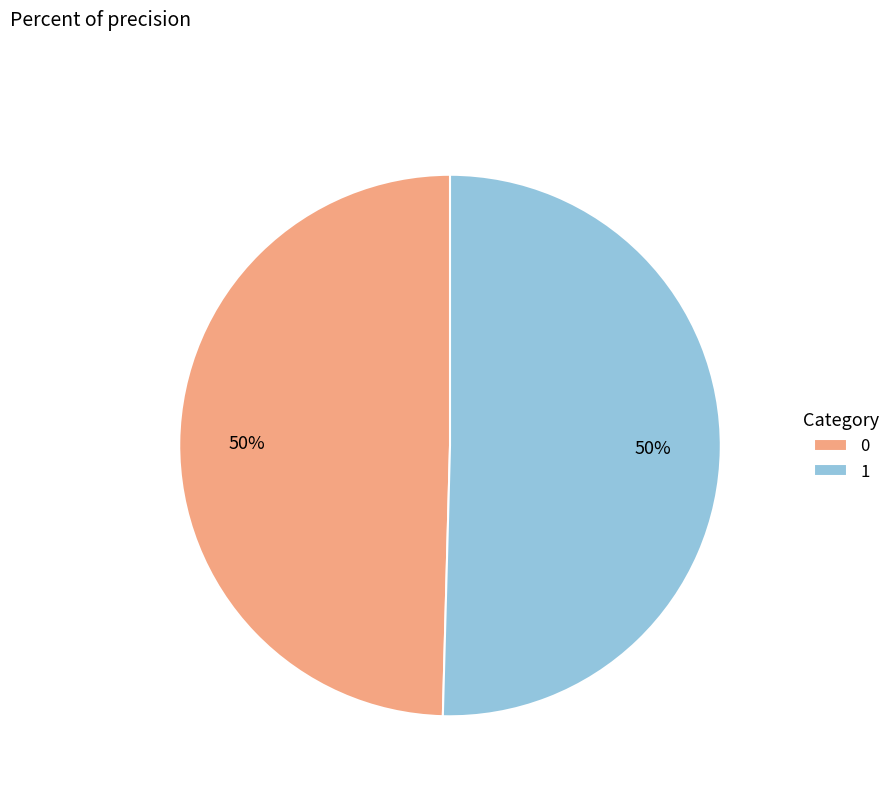

Combined, do 1 and 0 account for over 50%?

Yes